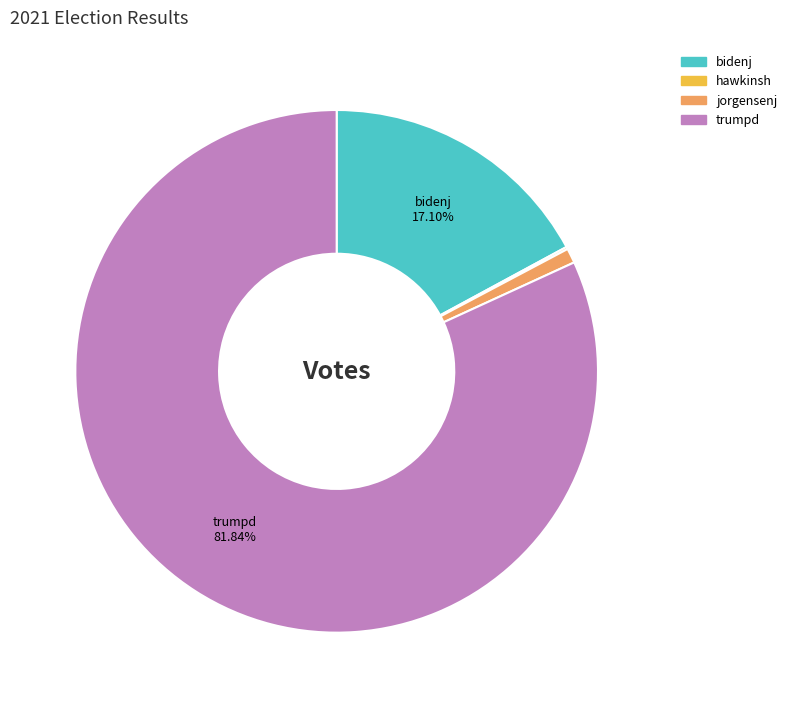

Is there any slice that represents more than half of the pie?

Yes